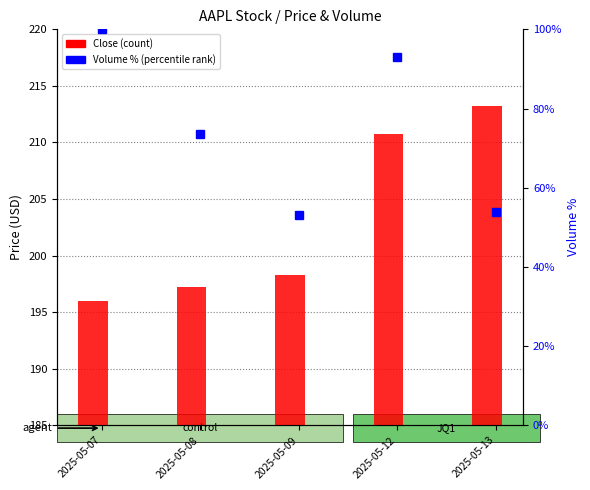

Reading left to right, what are all the values shown in this chart?

Close: 2025-05-07=196.0	2025-05-08=197.2	2025-05-09=198.3	2025-05-12=210.8	2025-05-13=213.2
Volume %: 2025-05-07=100.0	2025-05-08=73.7	2025-05-09=53.2	2025-05-12=93.1	2025-05-13=53.7